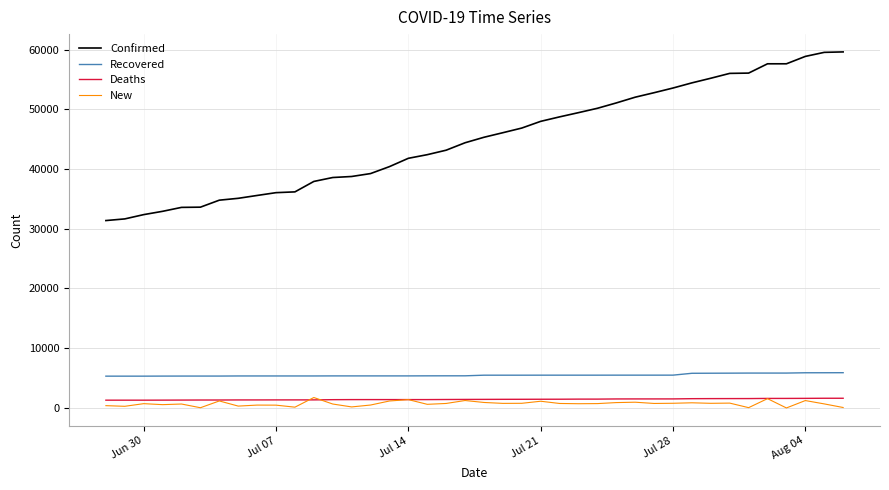

At how many categories does at least one series exceed 13694?

40